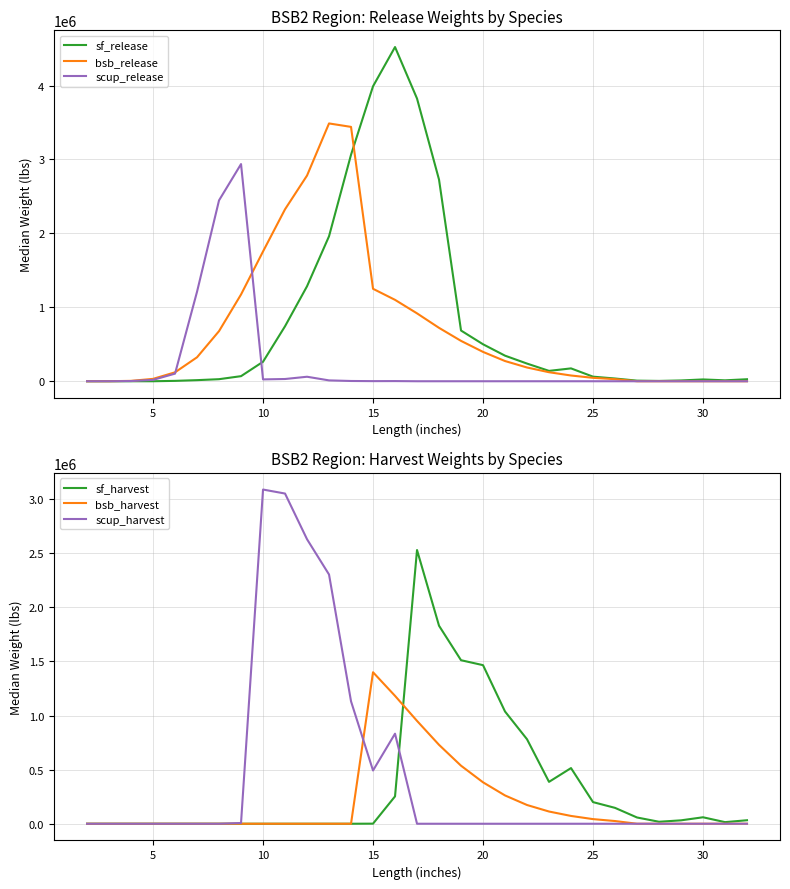

Does the chart have visible grid lines?

Yes